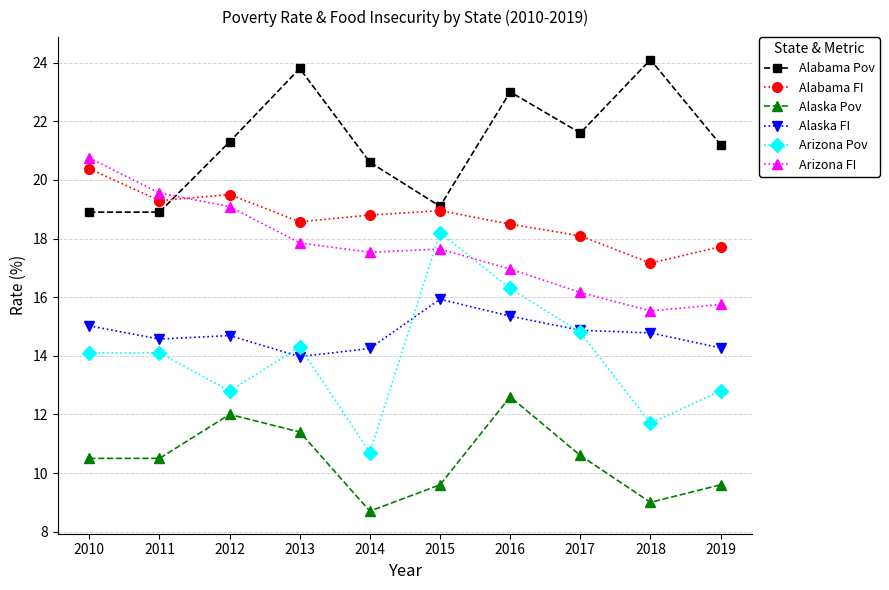

How many series are shown in this chart?

6